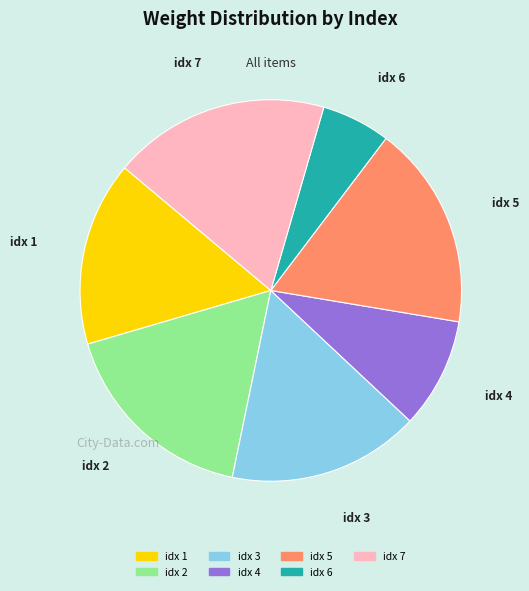

Does idx 6 represent more than half of the total?

No